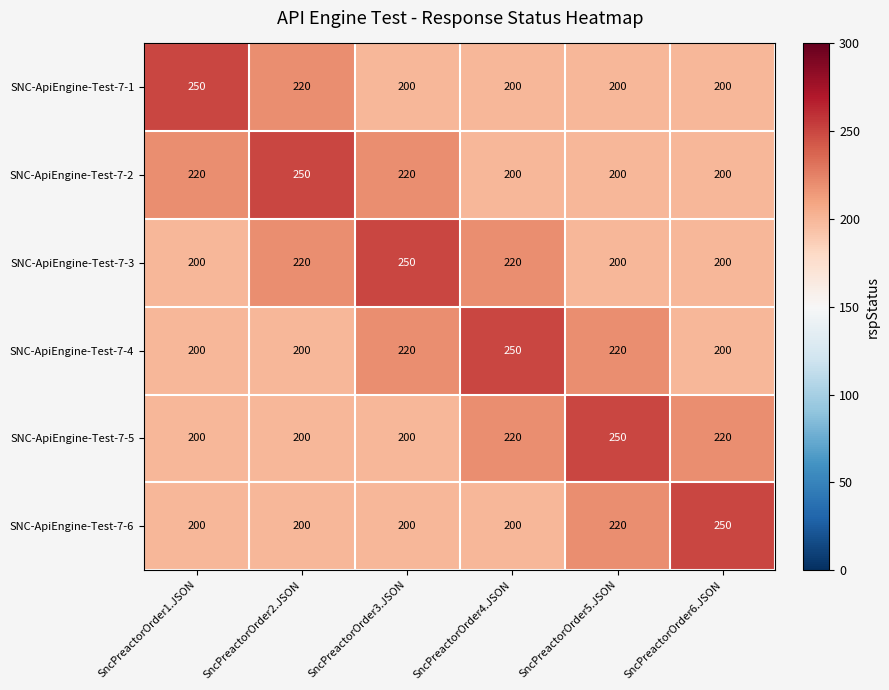

What is the maximum value shown in the chart?

250